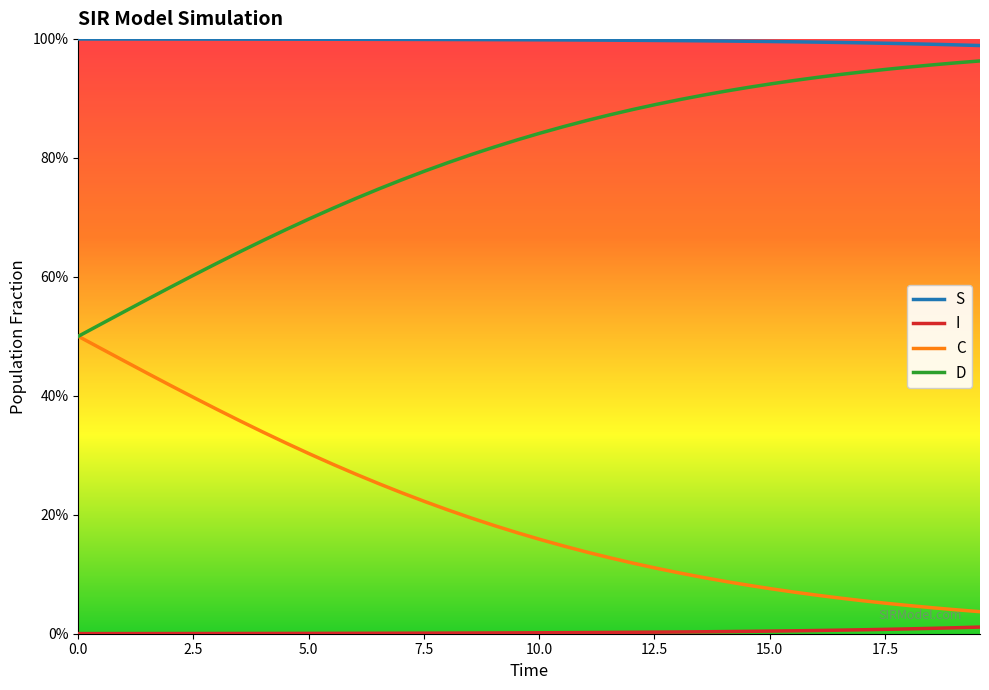

True or false: S and I cross at least once.

False